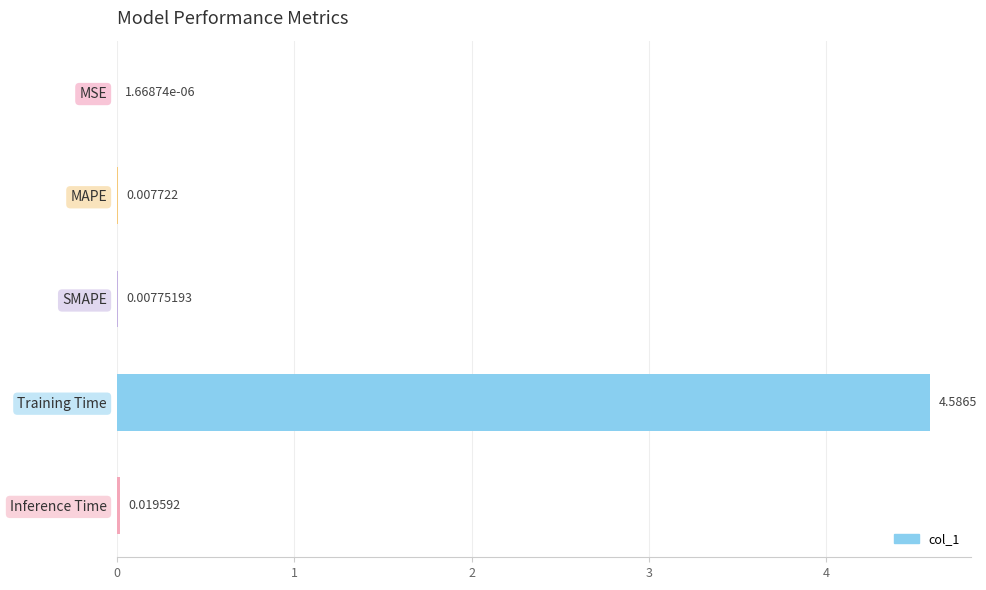

Where is the data nearest to the value 2?

Inference Time